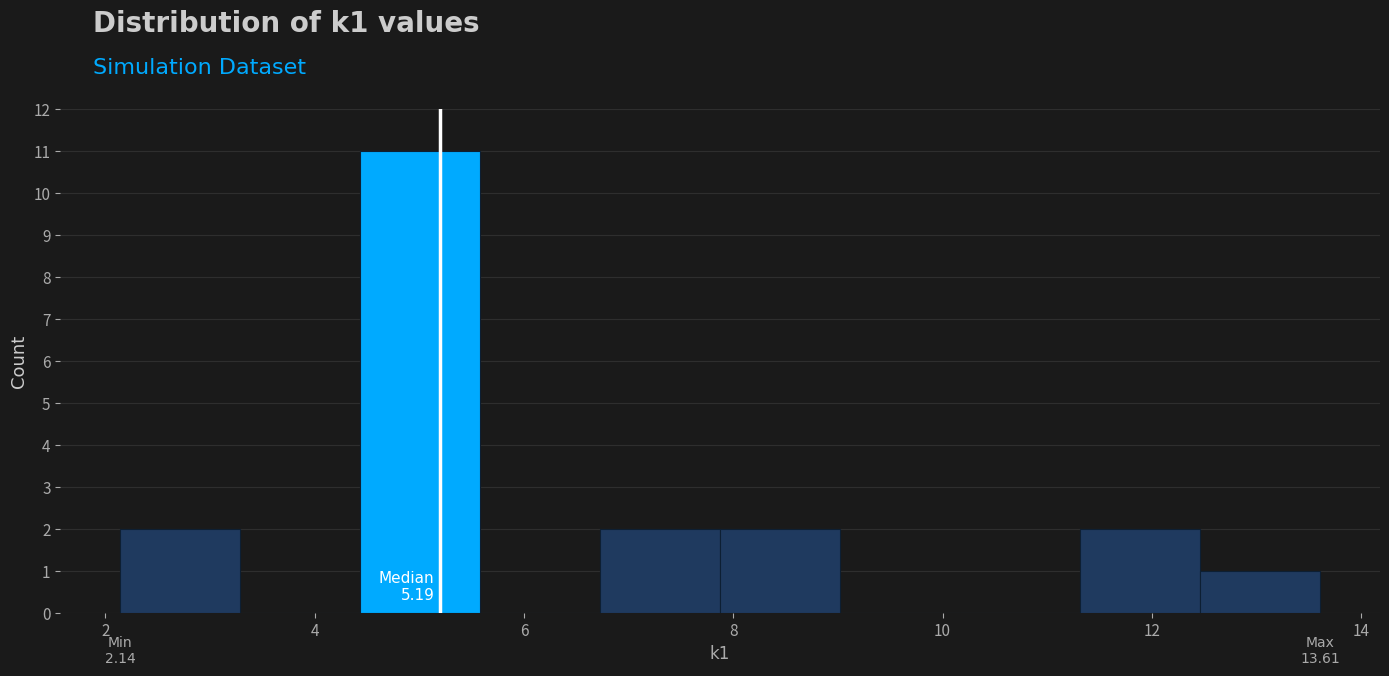

Which range on the x-axis has the tallest bar?

4.4 to 5.6